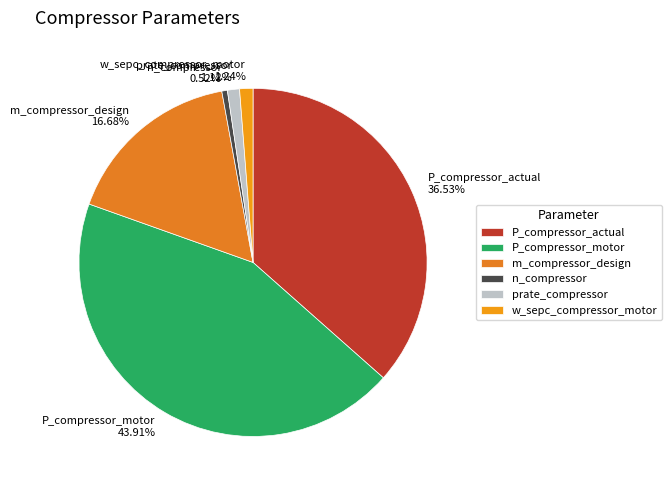

Which slice is the largest?

P_compressor_motor